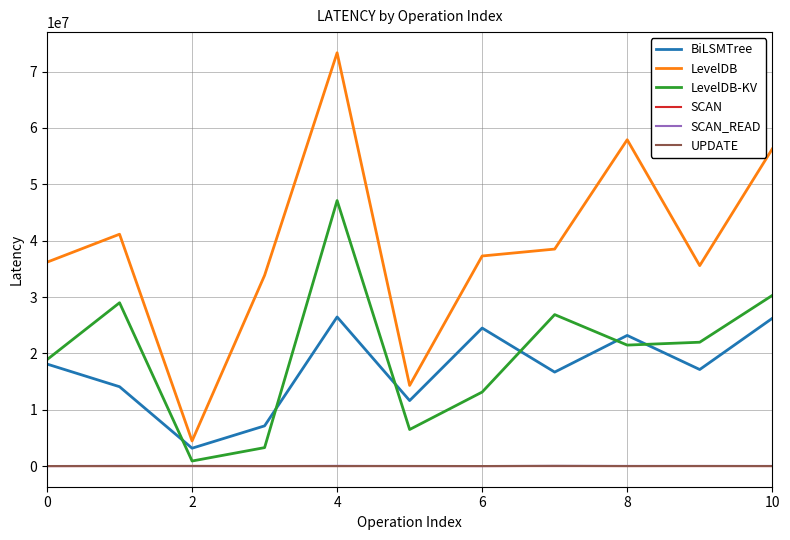

Which series has the widest spread of values?

LevelDB